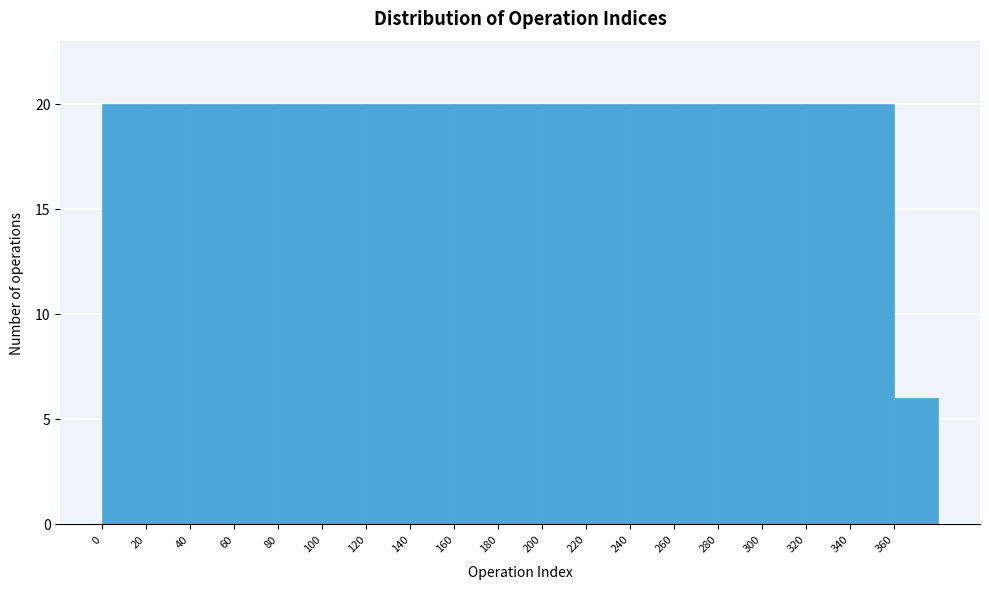

Reading left to right, list every bar in this chart as the range it spans on the x-axis followed by its height. The values are not printed on the chart, so give them approximately, as read against the axis.

0 to 20: 20
20 to 40: 20
40 to 60: 20
60 to 80: 20
80 to 100: 20
100 to 120: 20
120 to 140: 20
140 to 160: 20
160 to 180: 20
180 to 200: 20
200 to 220: 20
220 to 240: 20
240 to 260: 20
260 to 280: 20
280 to 300: 20
300 to 320: 20
320 to 340: 20
340 to 360: 20
360 to 380: 6